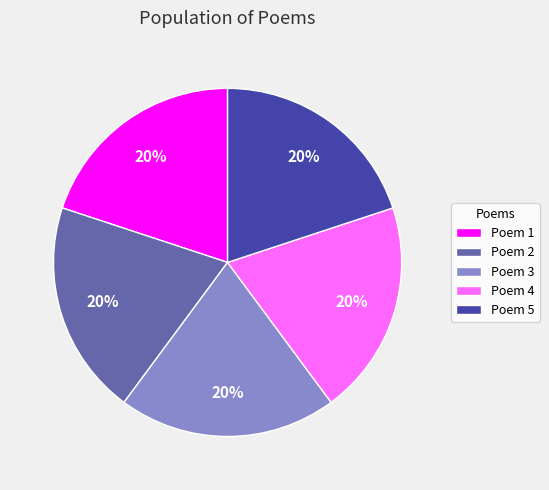

Approximately how many times larger is the value at Poem 5 compared to Poem 4?

1.0